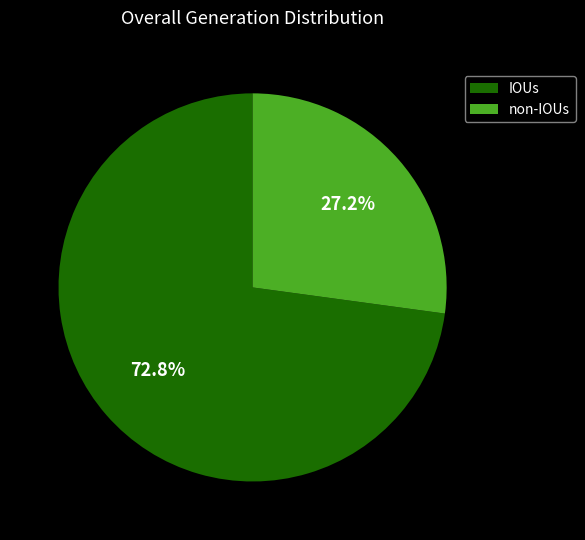

Which slice represents more than half of the pie?

IOUs